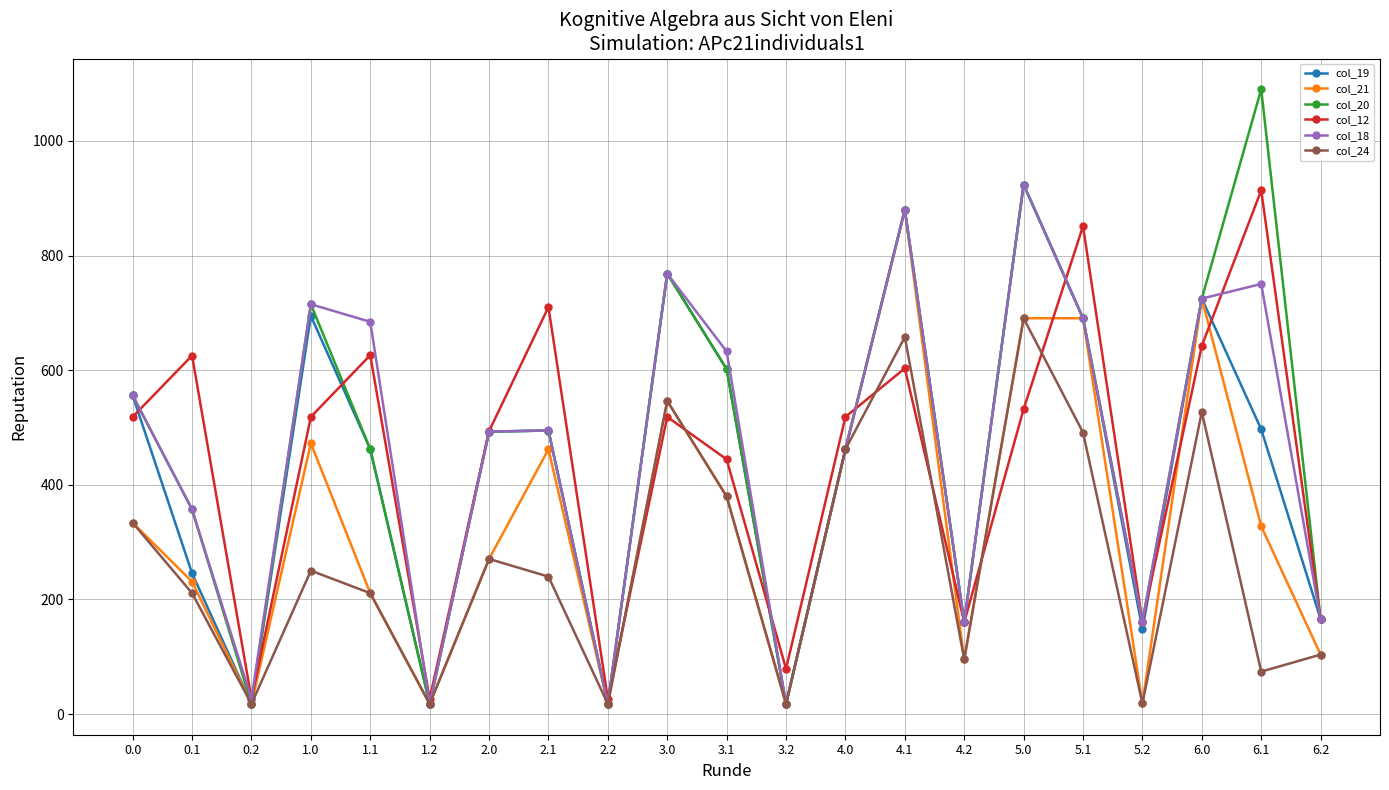

What position from the right is 3.0?

12